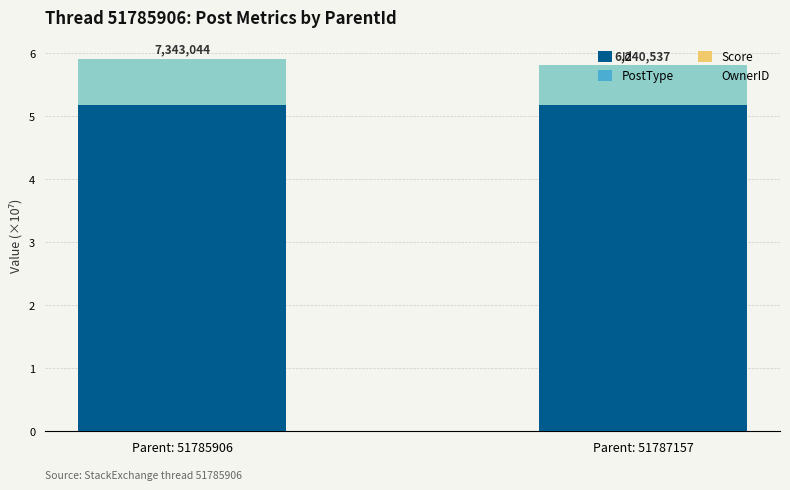

Are the bars horizontal?

No